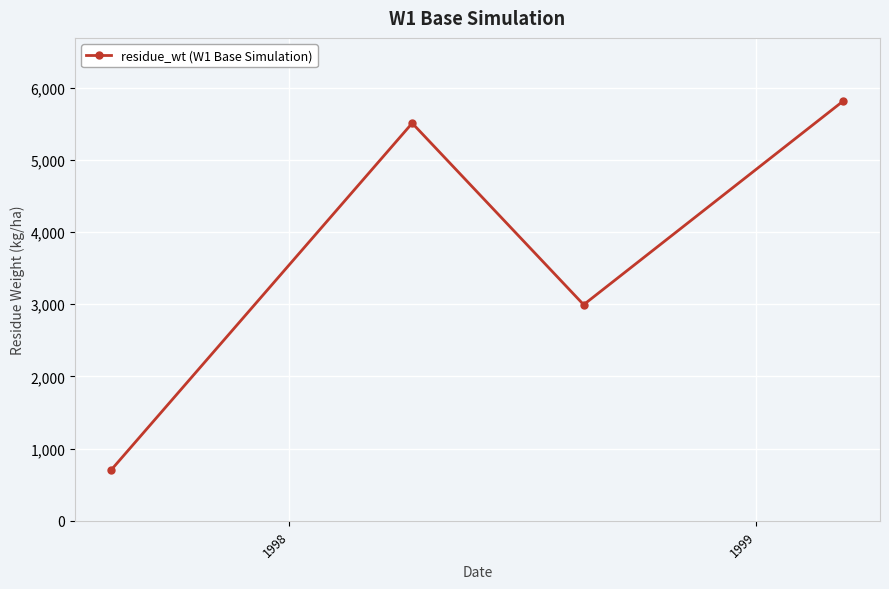

What is the average value?

3756.4